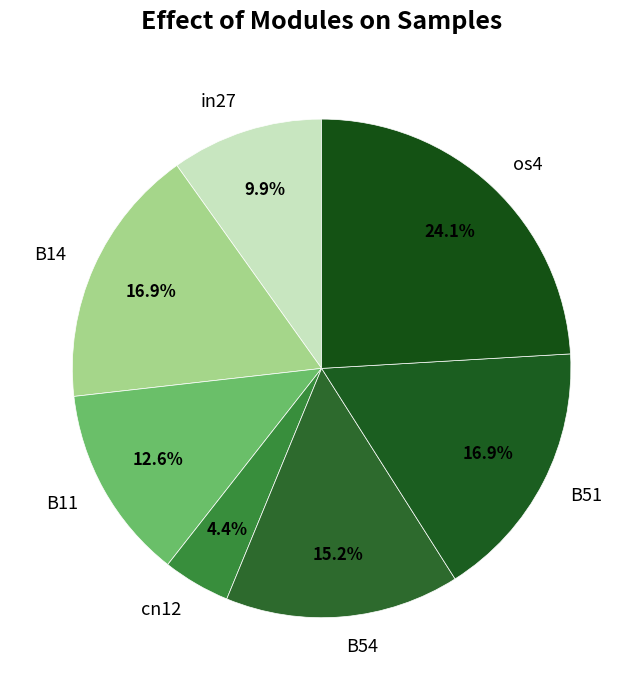

What is the smallest slice in the pie chart?

cn12